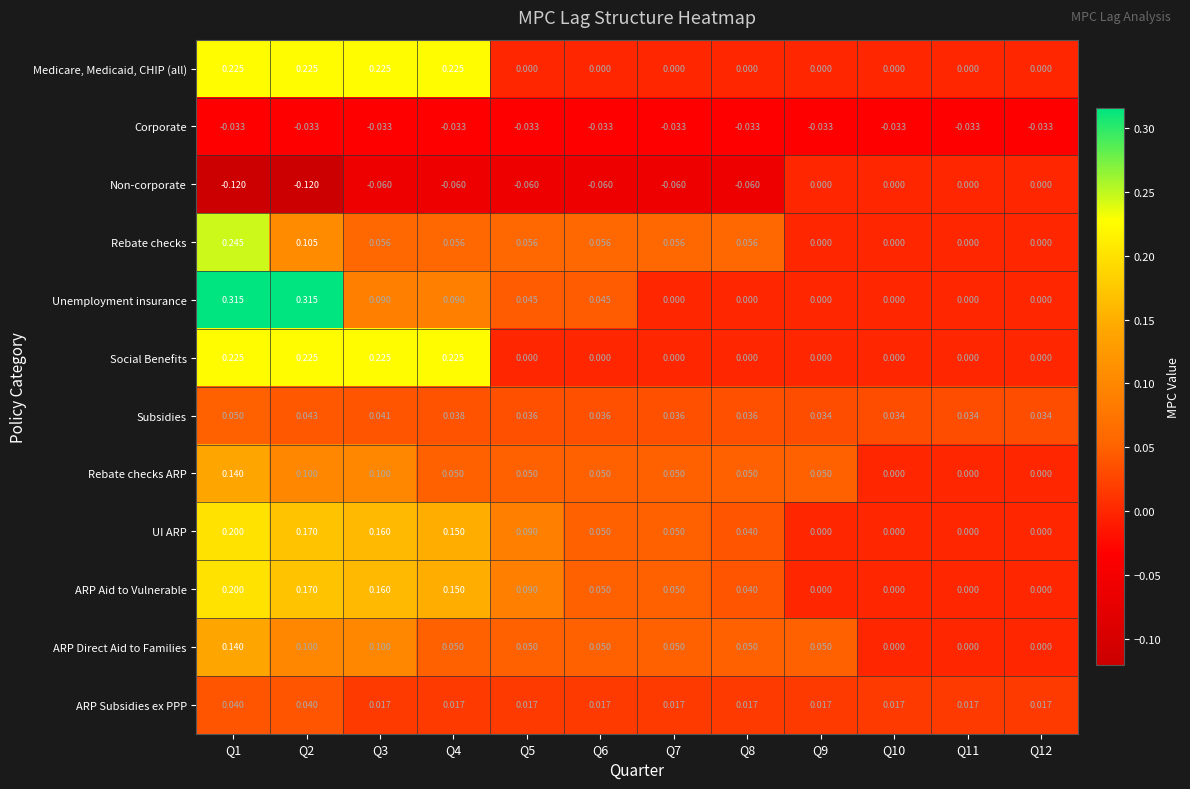

Which series has the widest spread of values?

Unemployment insurance